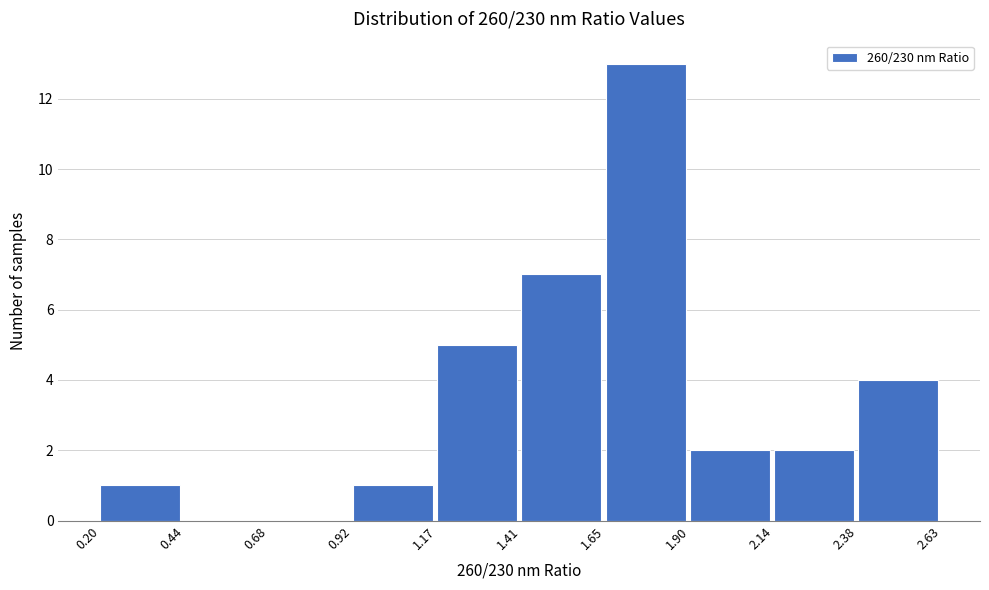

Reading left to right, transcribe this chart: for each bar, give the range it covers on the x-axis and its height. The values are not printed on the chart, so give them approximately, as read against the axis.

0.20 to 0.44: 1
0.44 to 0.68: 0
0.68 to 0.92: 0
0.92 to 1.17: 1
1.17 to 1.41: 5
1.41 to 1.65: 7
1.65 to 1.90: 13
1.90 to 2.14: 2
2.14 to 2.38: 2
2.38 to 2.63: 4